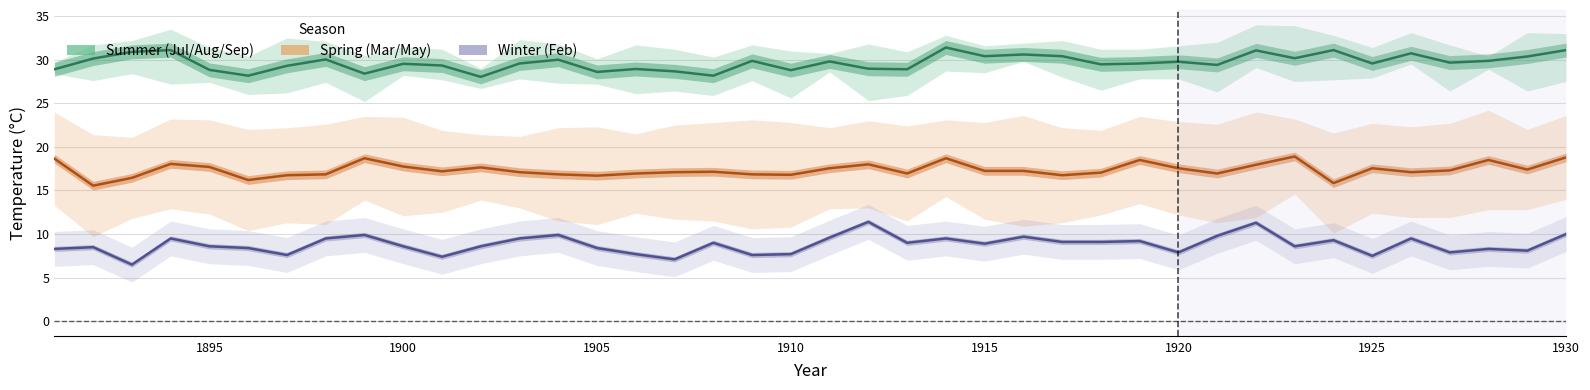

Count the number of categories in the chart.

40